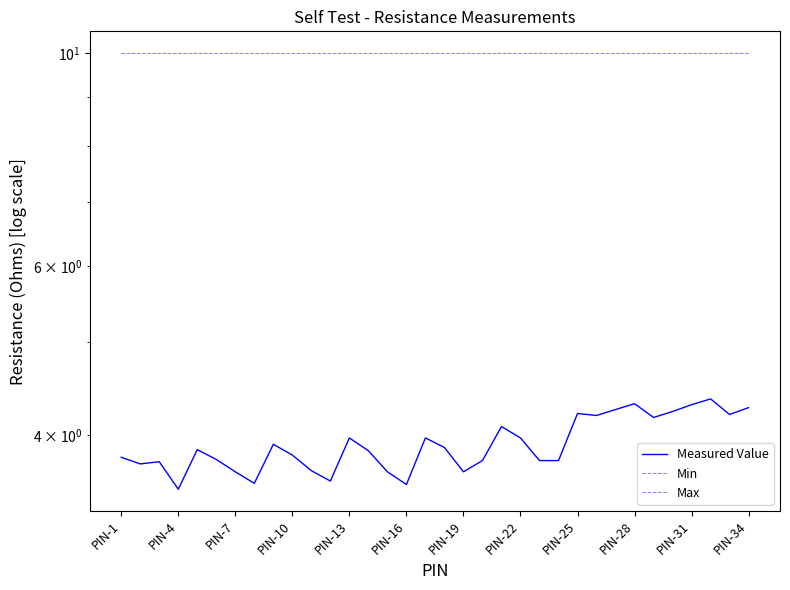

What is the highest value of the Measured Value series?

4.4